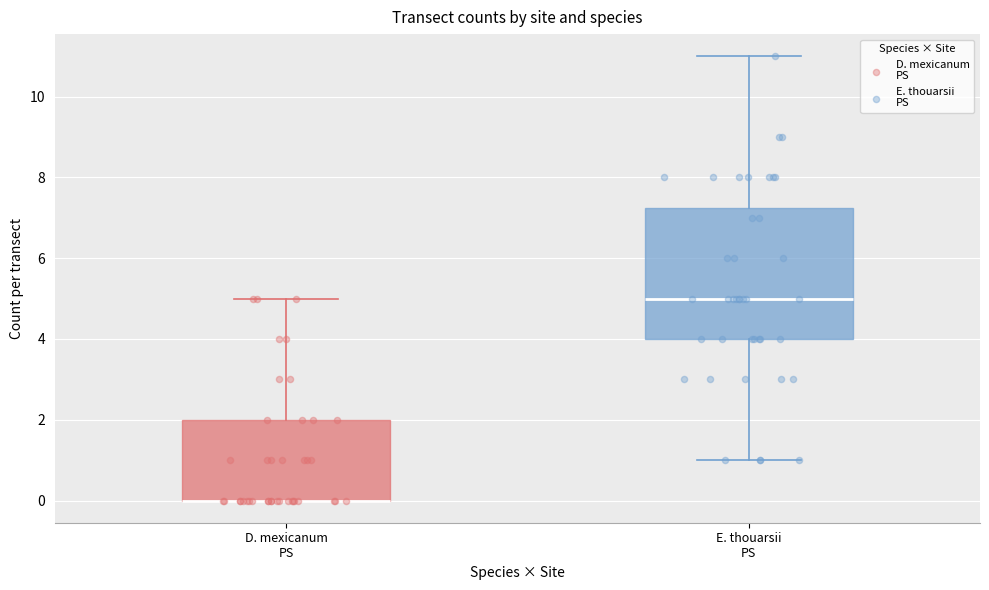

Comparing the boxes themselves (not the whiskers), which one is the tallest?

E. thouarsii PS